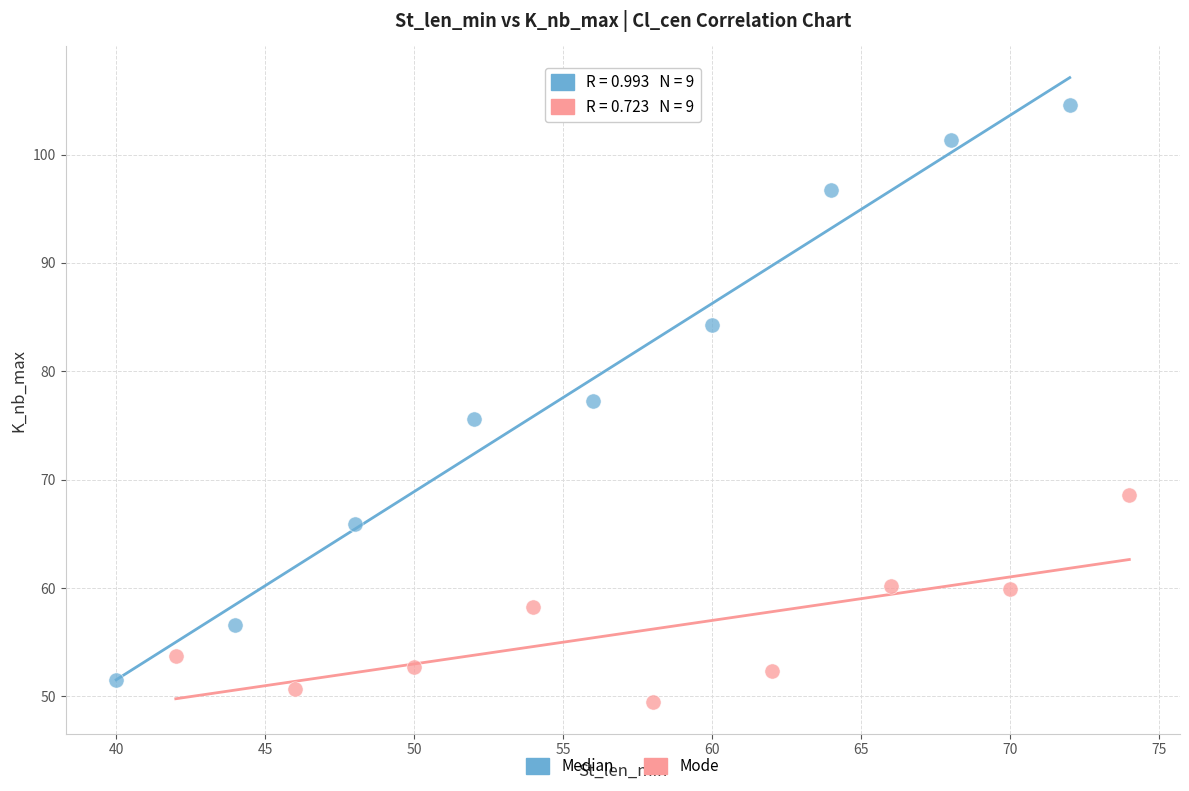

Which series contains the lowest Y value?

Mode